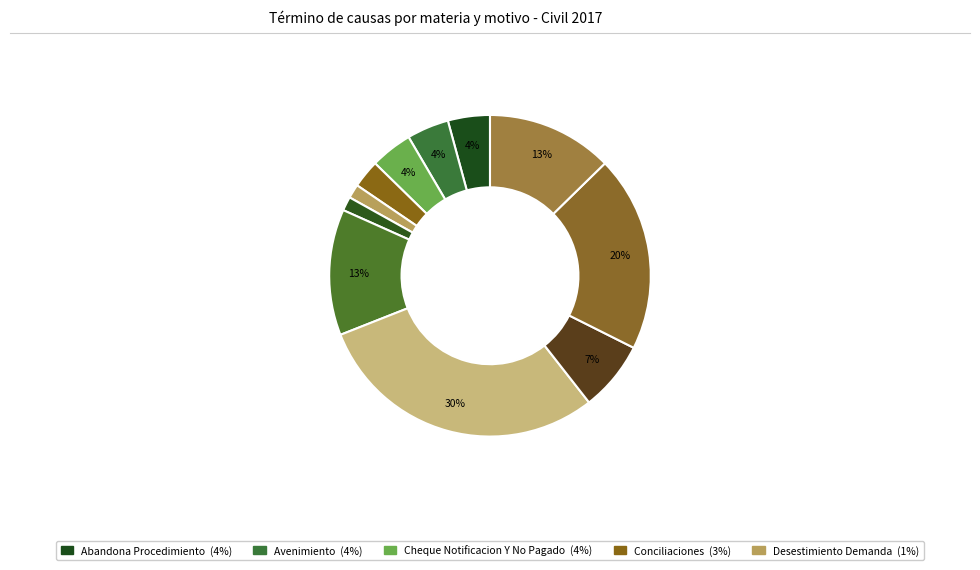

Count the number of slices in the pie.

11